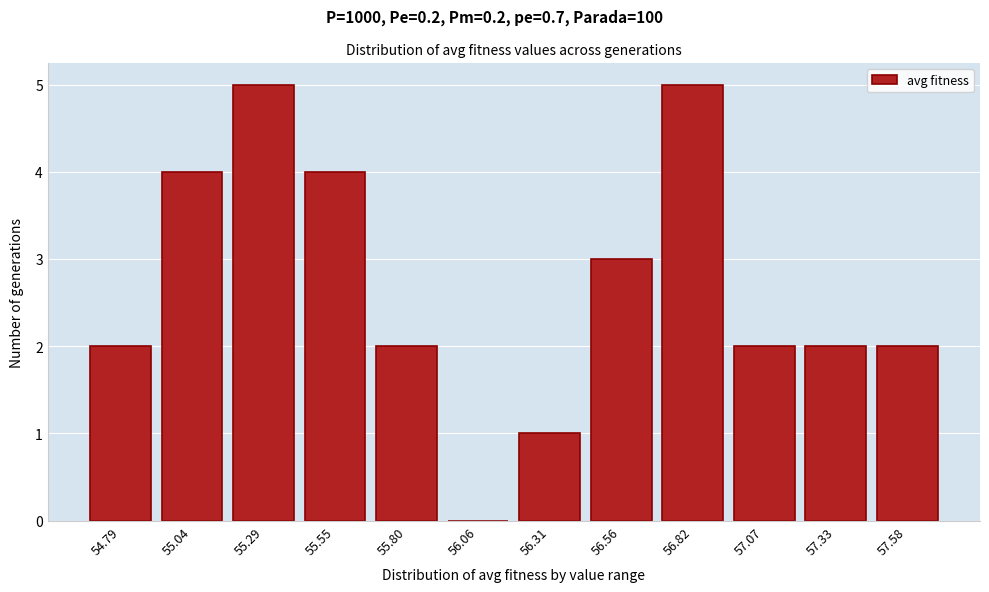

Reading left to right, list all the values displayed in this chart.

54.79=2	55.04=4	55.29=5	55.55=4	55.80=2	56.06=0	56.31=1	56.56=3	56.82=5	57.07=2	57.33=2	57.58=2